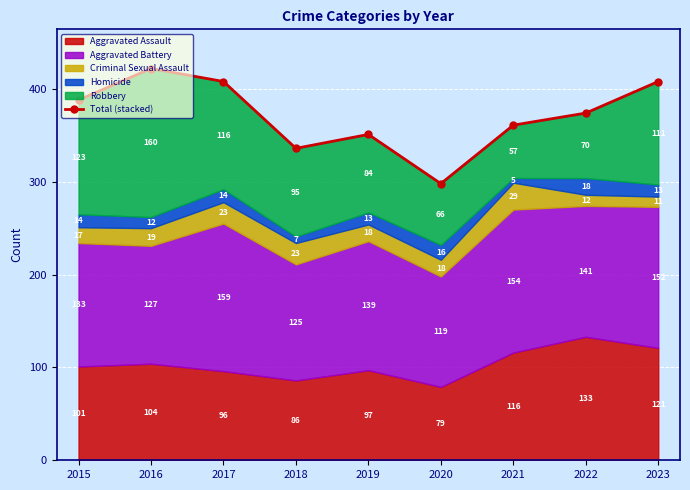

Reading left to right, what are all the values shown in this chart?

2015=388	2016=422	2017=408	2018=336	2019=351	2020=298	2021=361	2022=374	2023=408